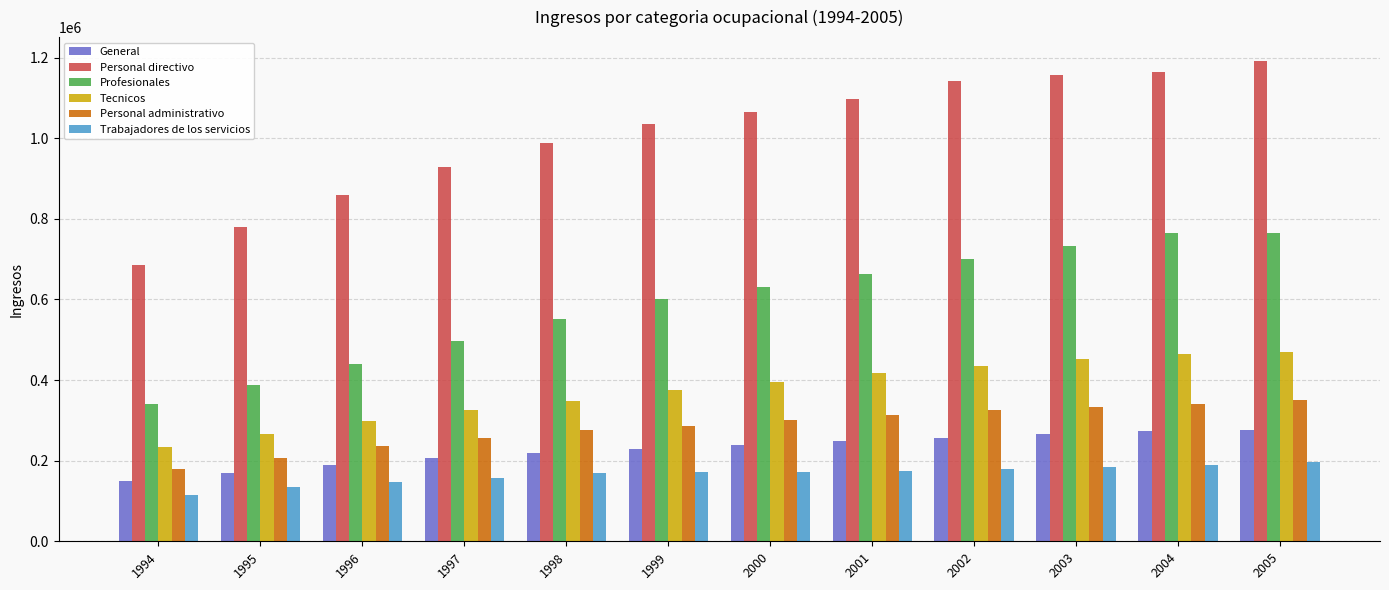

How many bars are there in total?

72